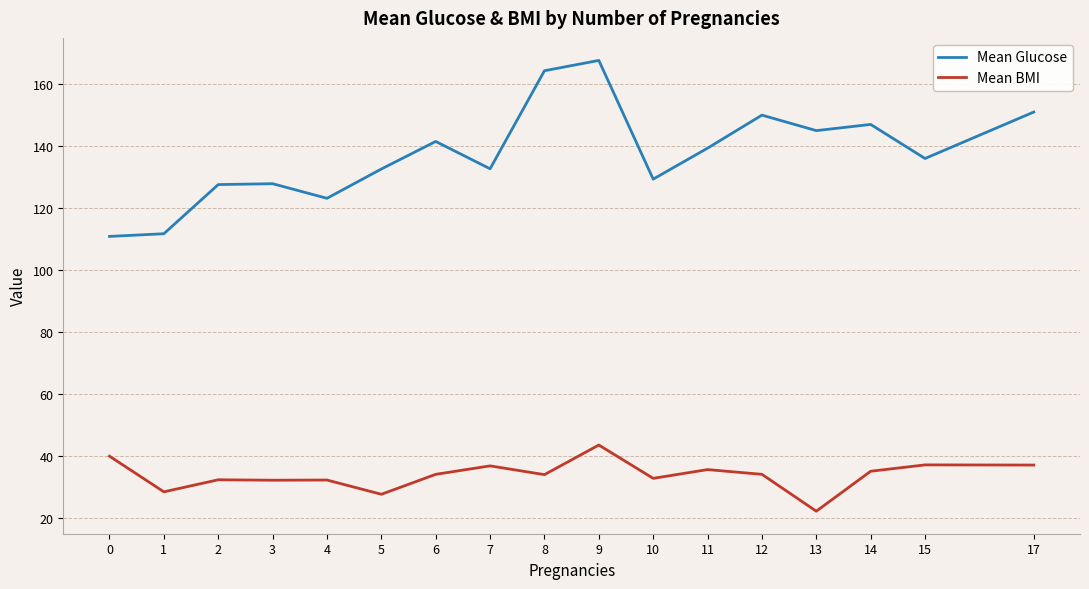

What is the greatest value displayed?

167.7